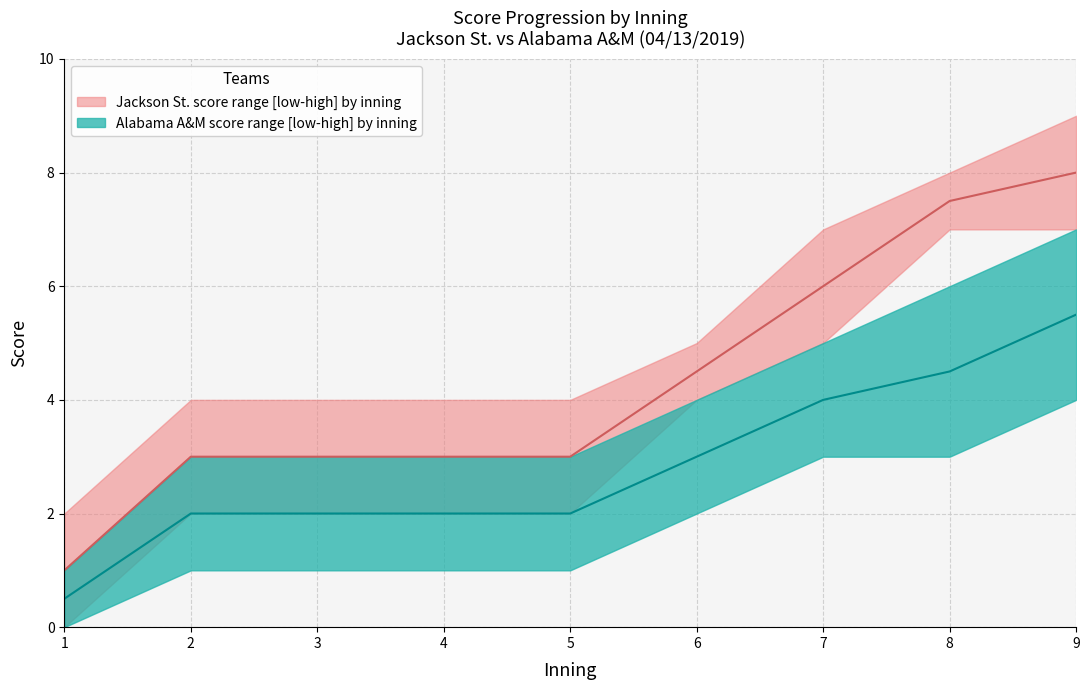

Where does the Jackson St. score upper series first go above 3?

6